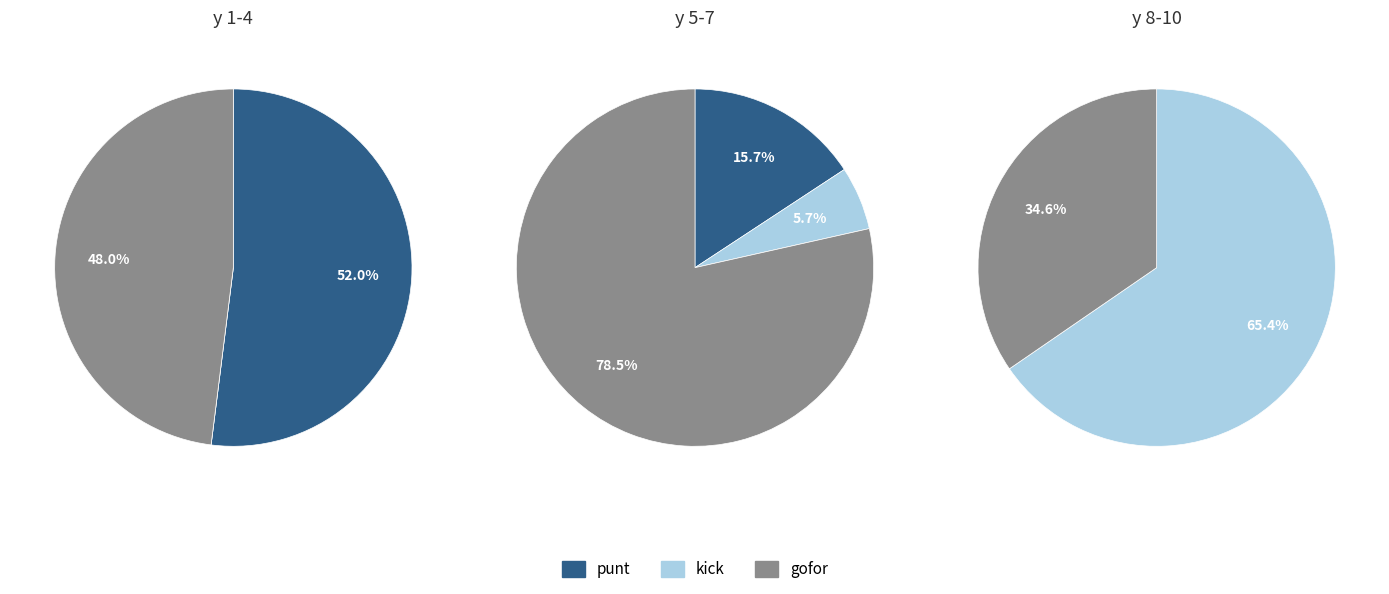

Does 5 represent more than half of the total?

No